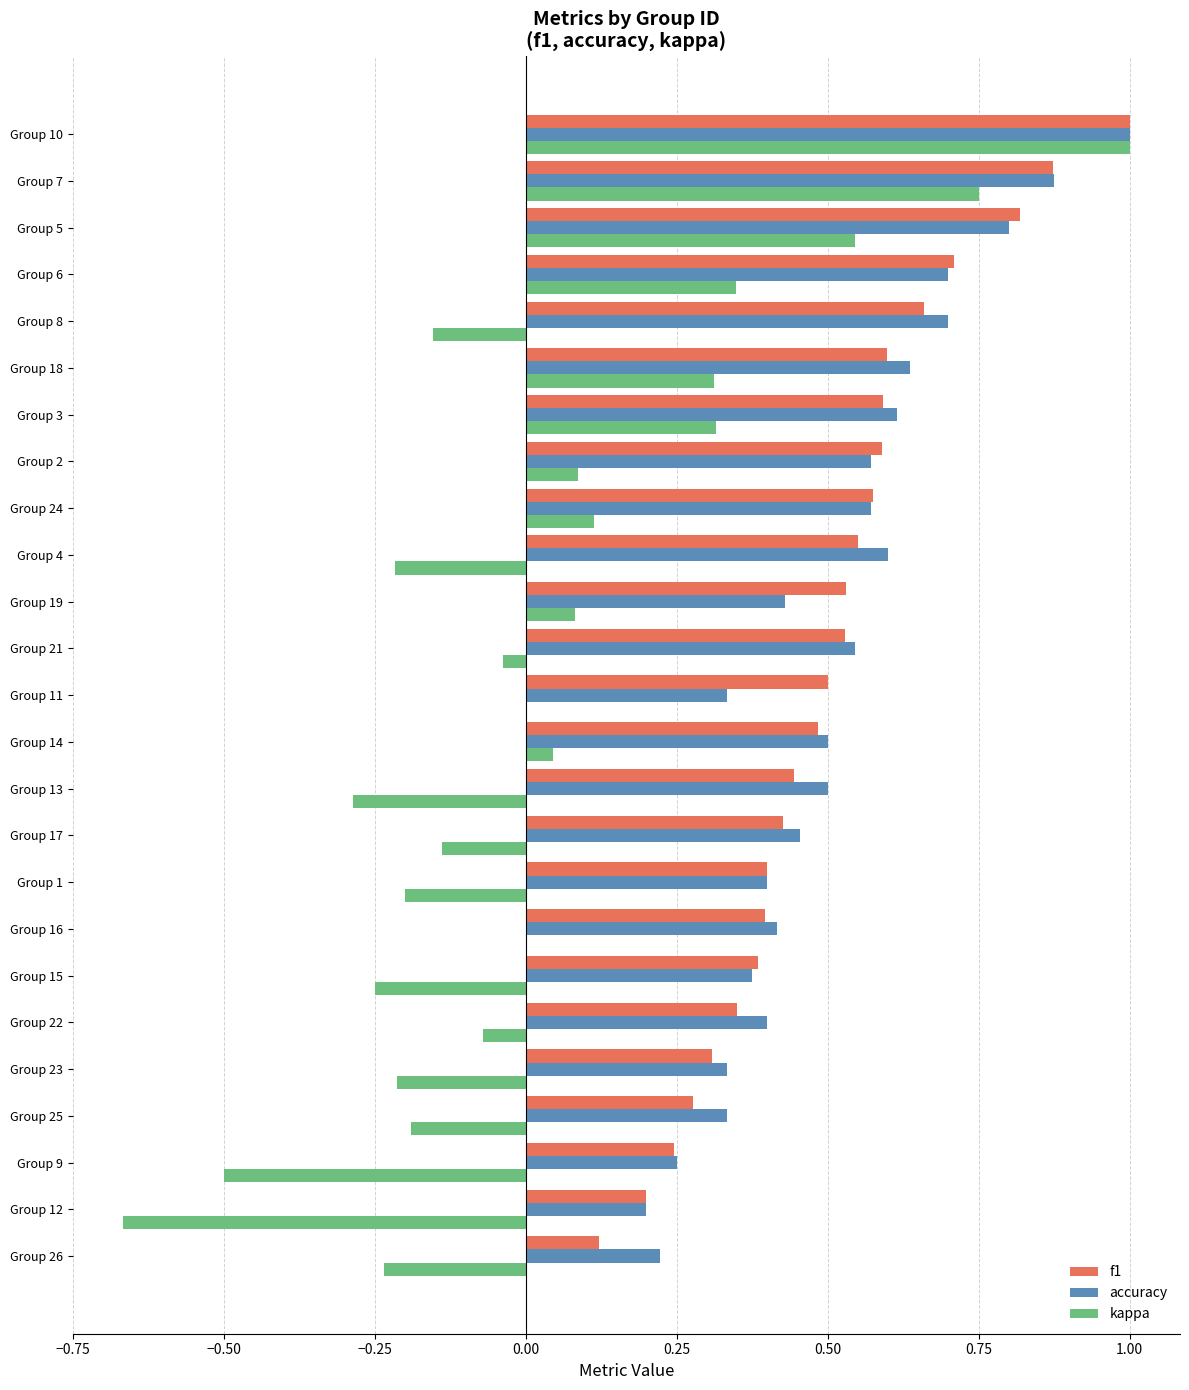

At which category is the sum across all series the highest?

Group 10